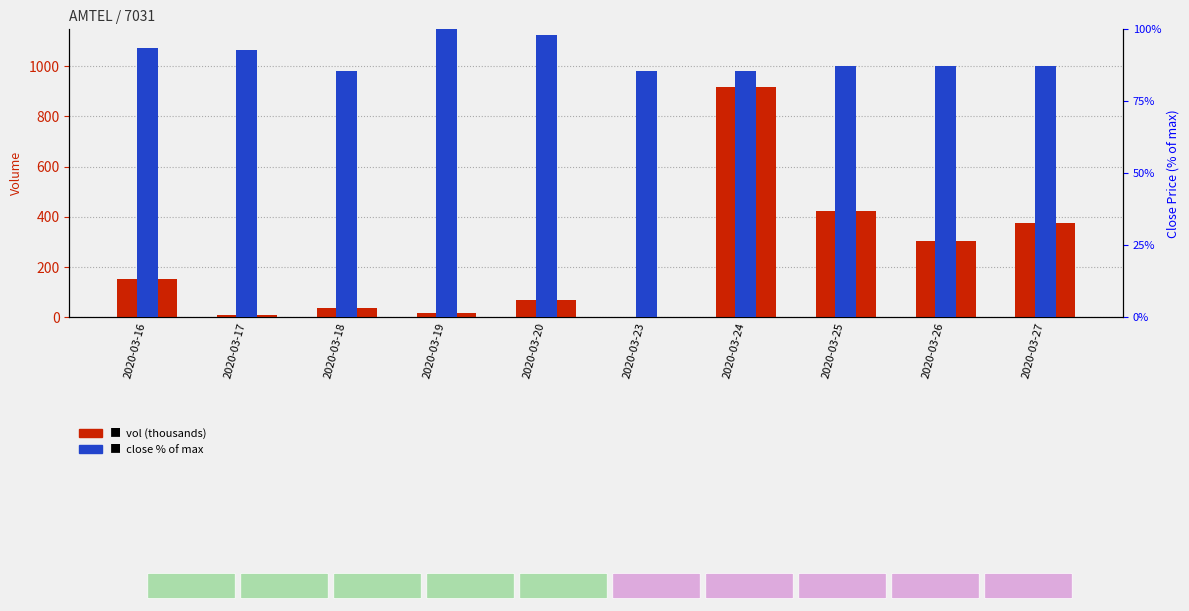

Which series changed the most between 2020-03-26 and 2020-03-27?

vol (thousands)